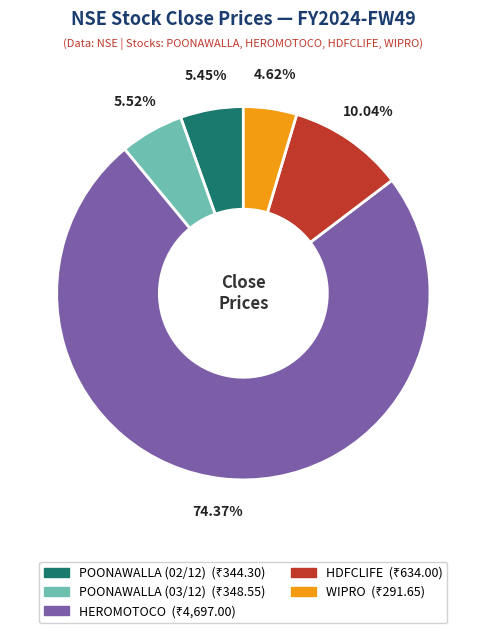

Do HDFCLIFE and POONAWALLA (02/12) together represent more than half of the pie?

No